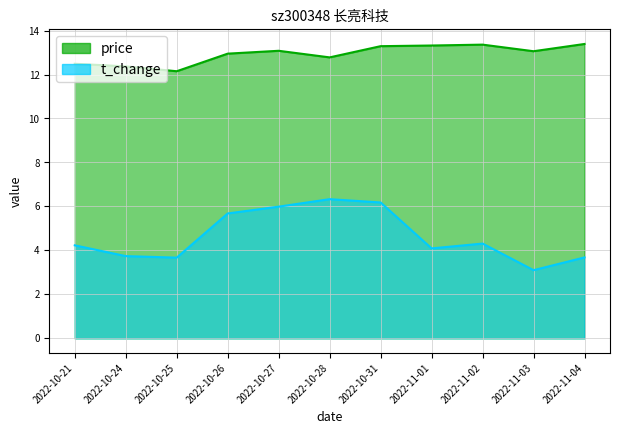

Reading right to left, list all the values displayed in this chart.

price: 2022-11-04=13.4	2022-11-03=13.1	2022-11-02=13.4	2022-11-01=13.3	2022-10-31=13.3	2022-10-28=12.8	2022-10-27=13.1	2022-10-26=12.9	2022-10-25=12.2	2022-10-24=12.4	2022-10-21=12.5
t_change: 2022-11-04=3.7	2022-11-03=3.1	2022-11-02=4.3	2022-11-01=4.1	2022-10-31=6.2	2022-10-28=6.3	2022-10-27=6.0	2022-10-26=5.7	2022-10-25=3.7	2022-10-24=3.7	2022-10-21=4.2